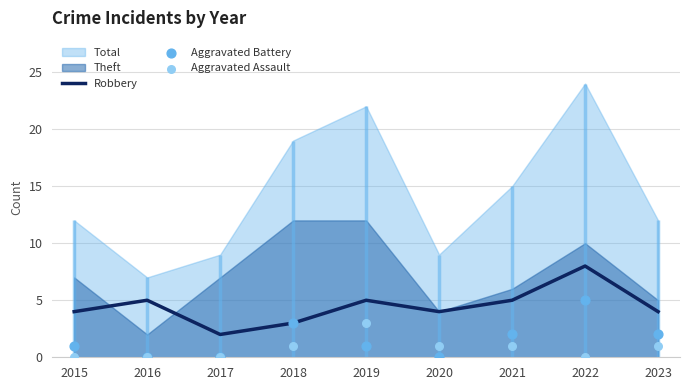

Is the value of Aggravated Assault at 2020 greater than the value of Aggravated Battery at 2016?

Yes